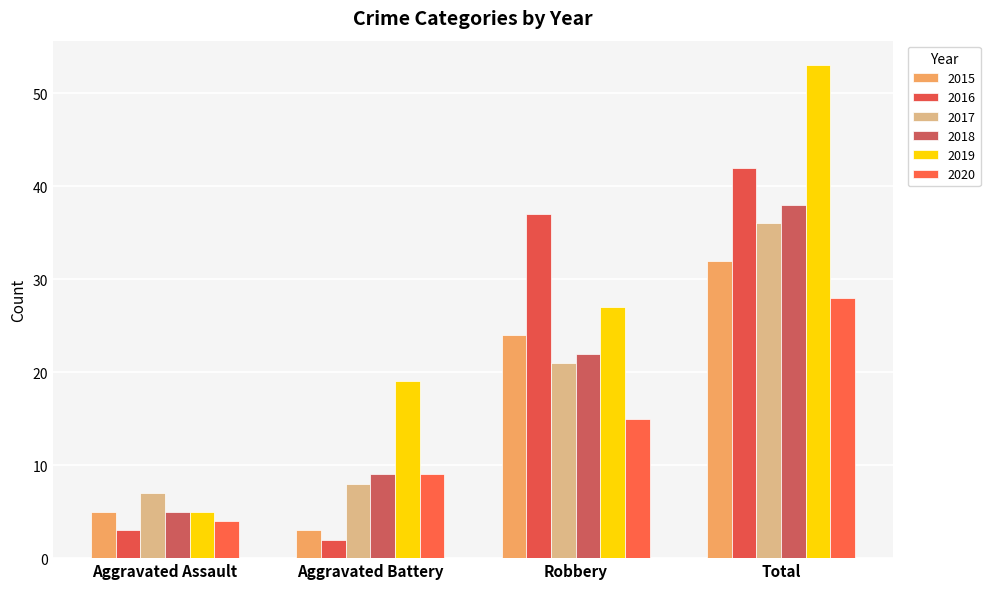

True or false: 2017 has a value of 12 at Aggravated Battery.

False